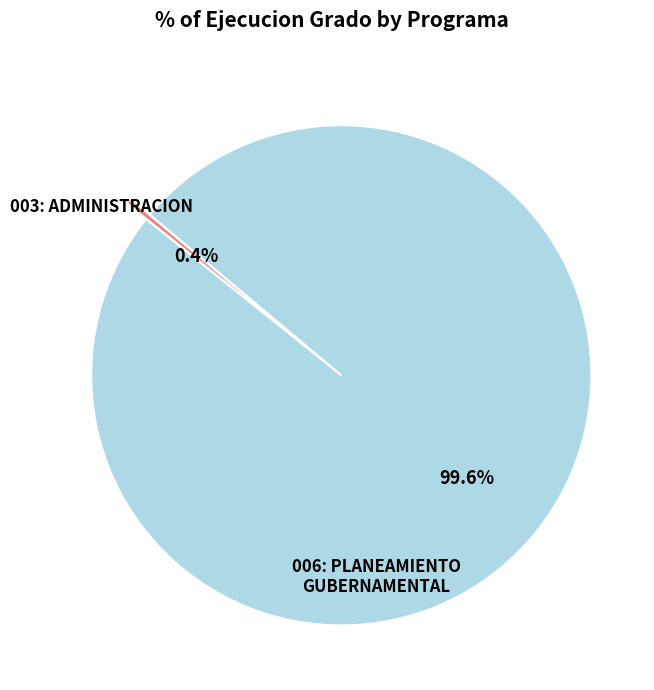

Is there a majority slice in this chart?

Yes